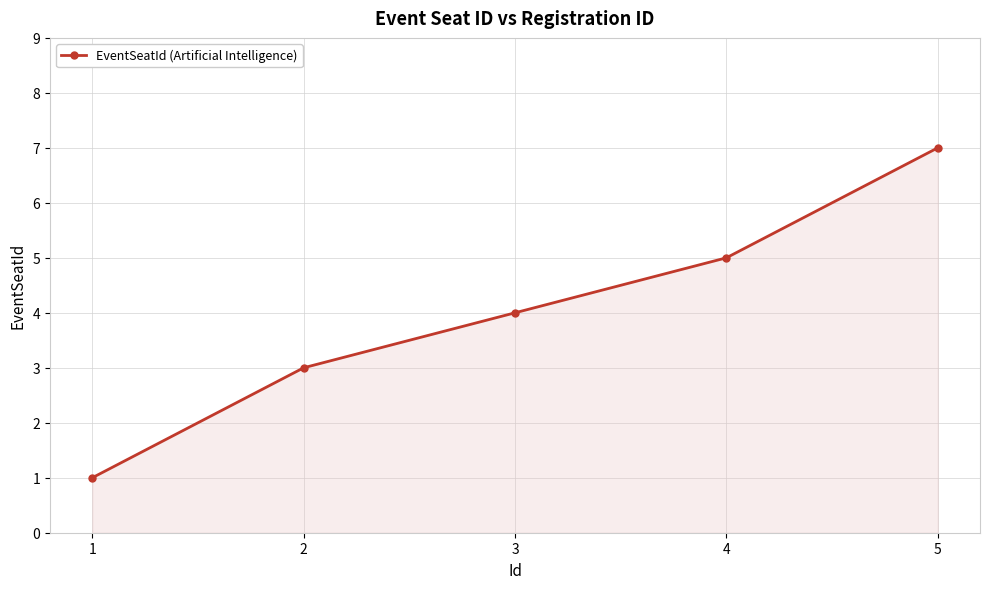

Approximately how many times larger is the value at 4 compared to 1?

5.0